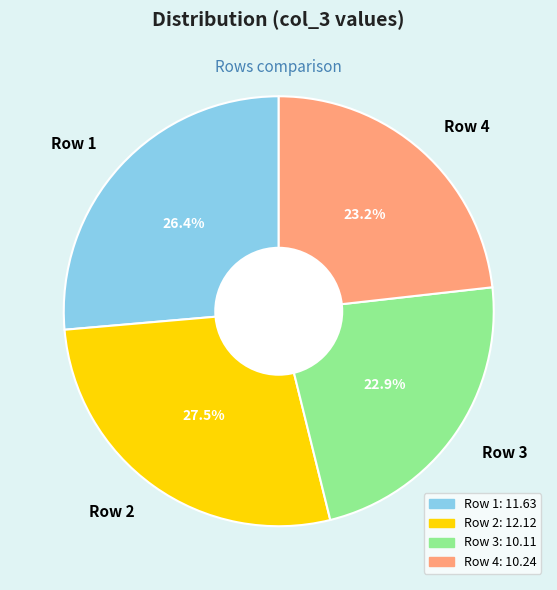

Is Row 1 the majority of the pie?

No